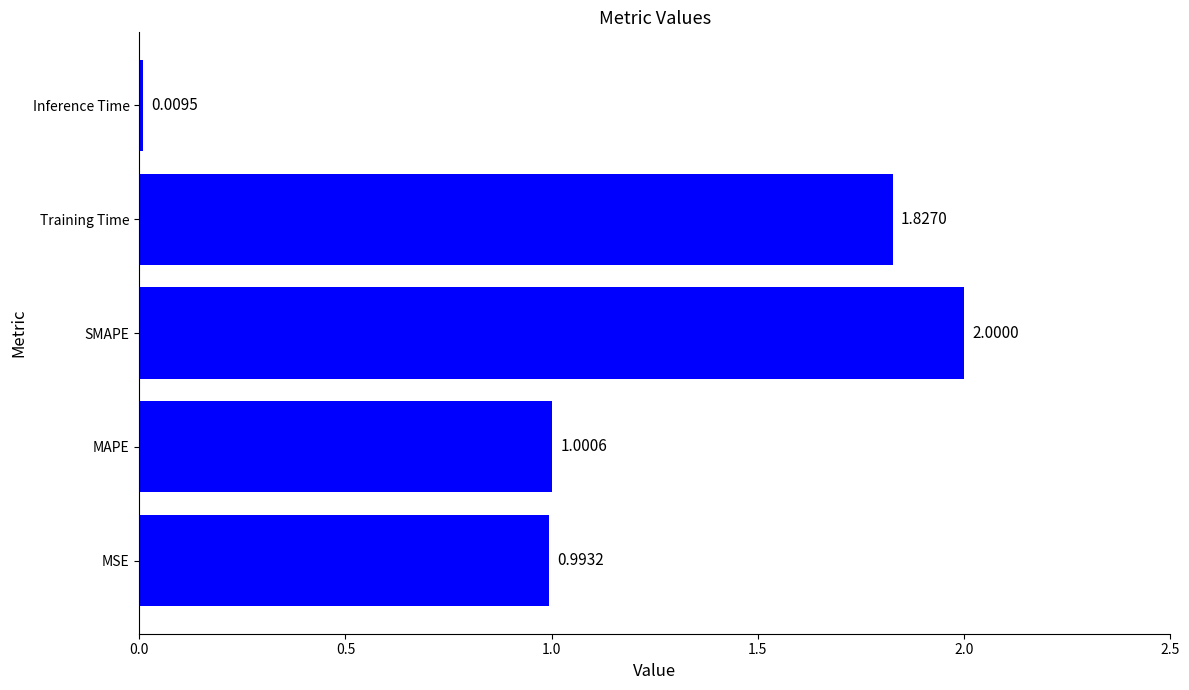

What is the difference between the values at Training Time and MAPE?

0.8